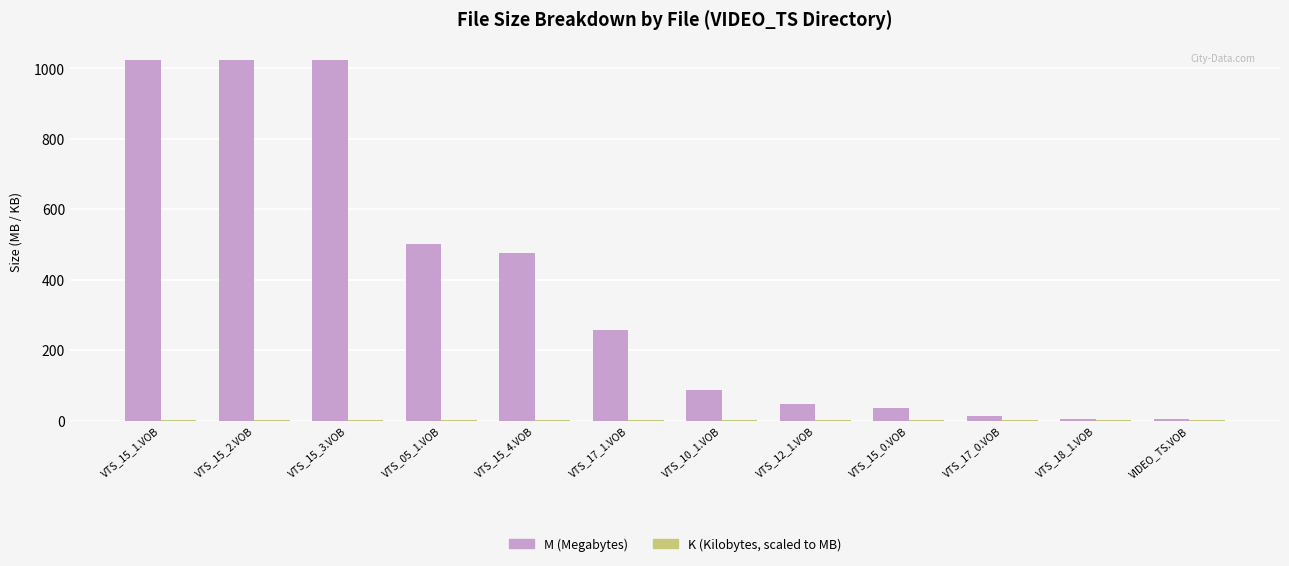

What is the sum of all M (Megabytes) values?

4498.6